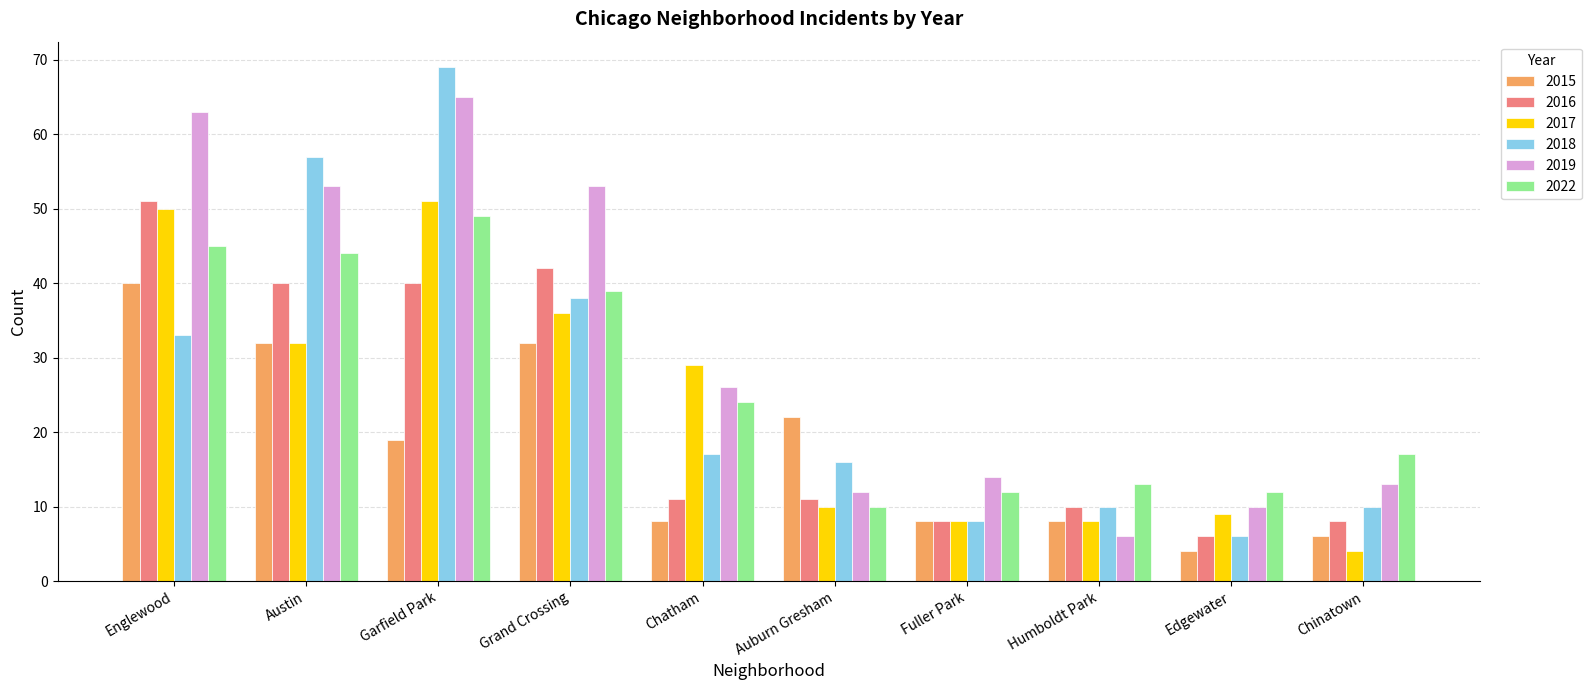

What is the difference between the 2017 values at Auburn Gresham and Austin?

22